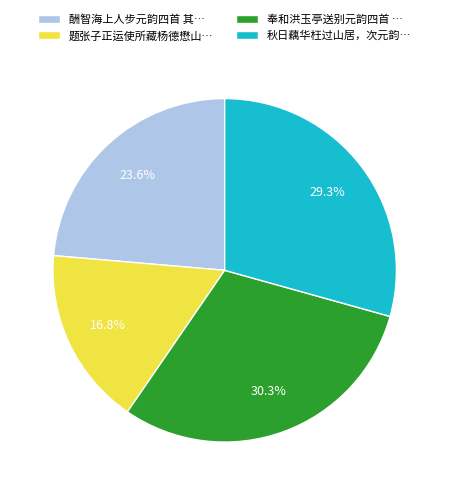

What percentage is NOT represented by 题张子正运使所藏杨德懋山…?

83.2%